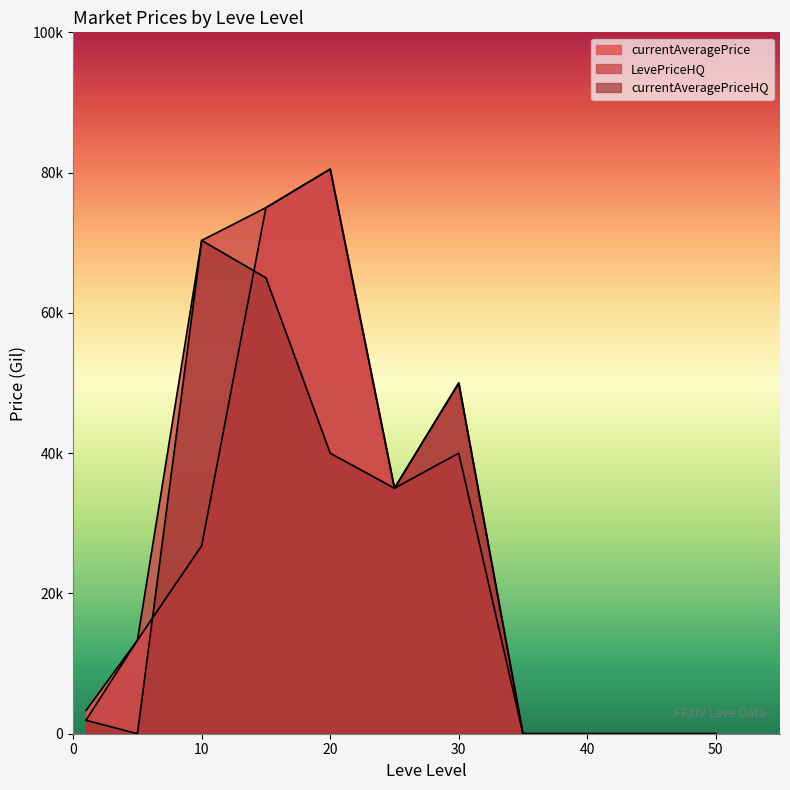

Is it true that currentAveragePriceHQ equals 0.0 at 50?

True